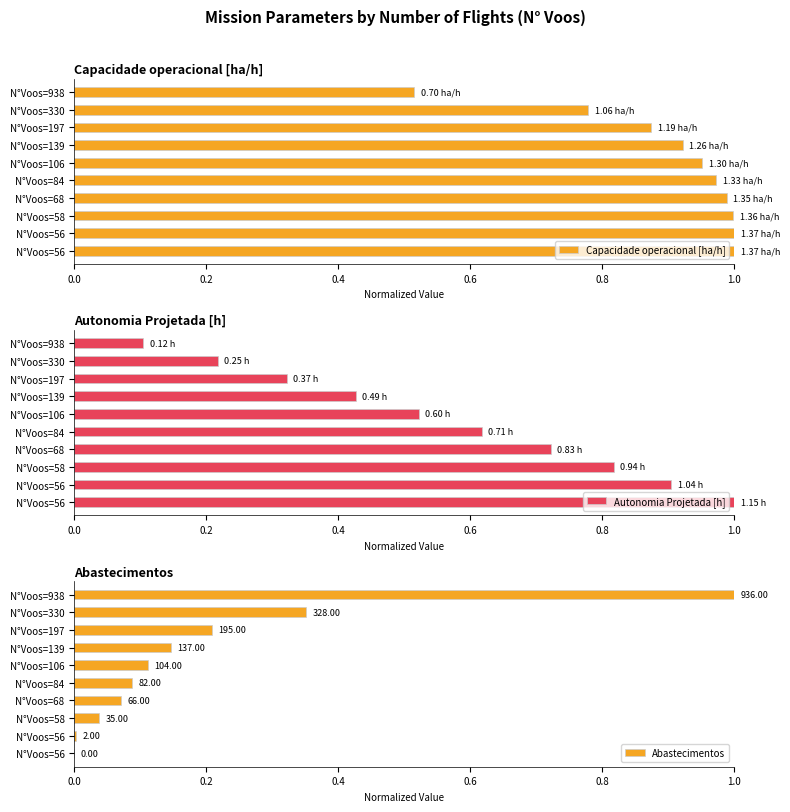

Which series has the largest range (max minus min)?

Abastecimentos